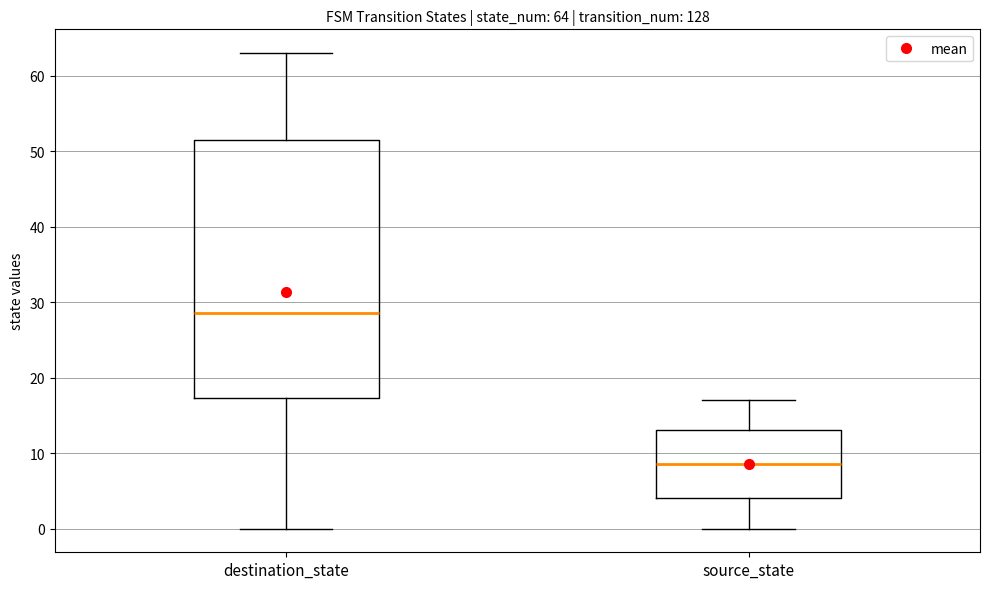

Comparing the boxes themselves (not the whiskers), which one is the tallest?

destination_state